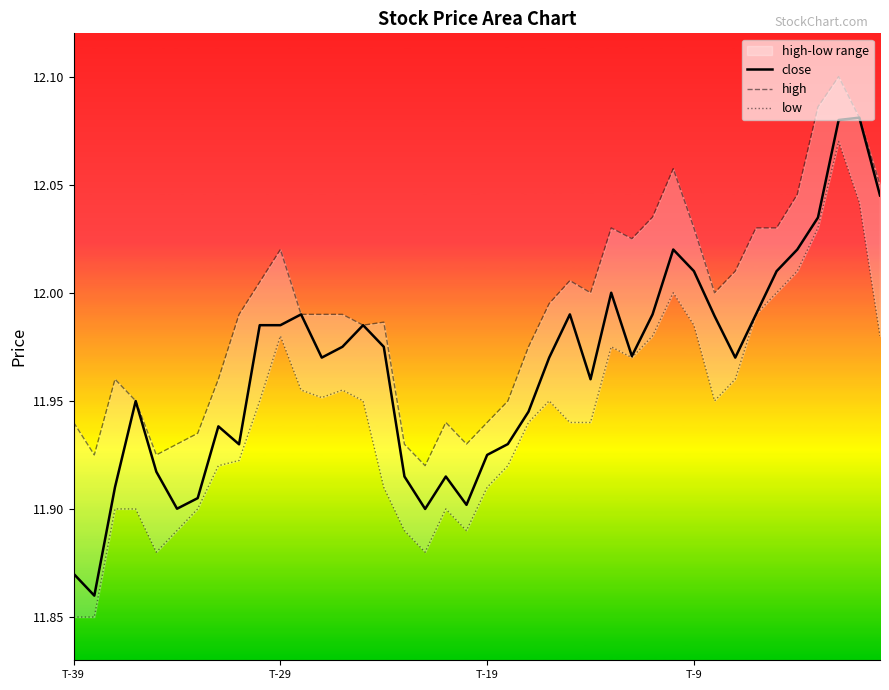

At which label does high reach its peak?

37